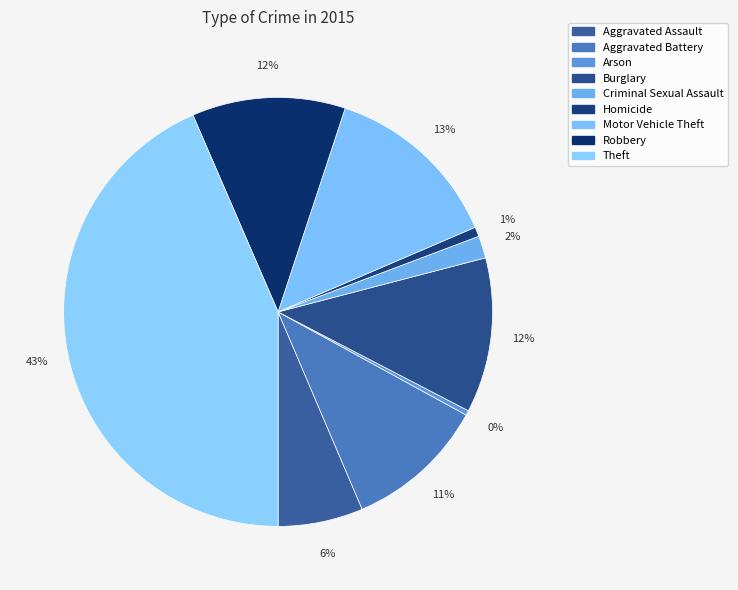

How many segments does this pie chart have?

9